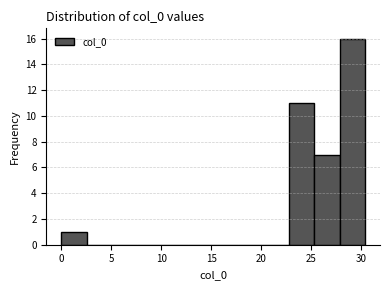

Reading left to right, transcribe this chart: for each bar, give the range it covers on the x-axis and its height. Neither the bar edges nor the heights are printed on the chart, so give them approximately, as read against the axes.

0.0 to 2.5: 1
2.5 to 5.0: 0
5.0 to 7.5: 0
7.5 to 10.0: 0
10.0 to 12.5: 0
12.5 to 15.0: 0
15.0 to 17.5: 0
17.5 to 20.0: 0
20.0 to 23.0: 0
23.0 to 25.5: 11
25.5 to 28.0: 7
28.0 to 30.5: 16